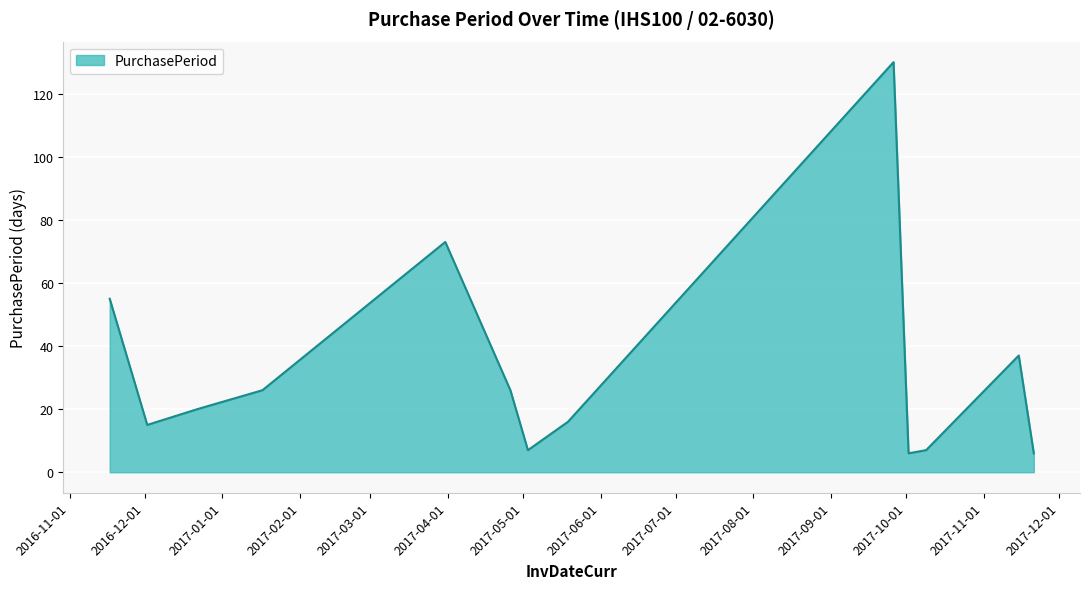

How many values are below 20?

6